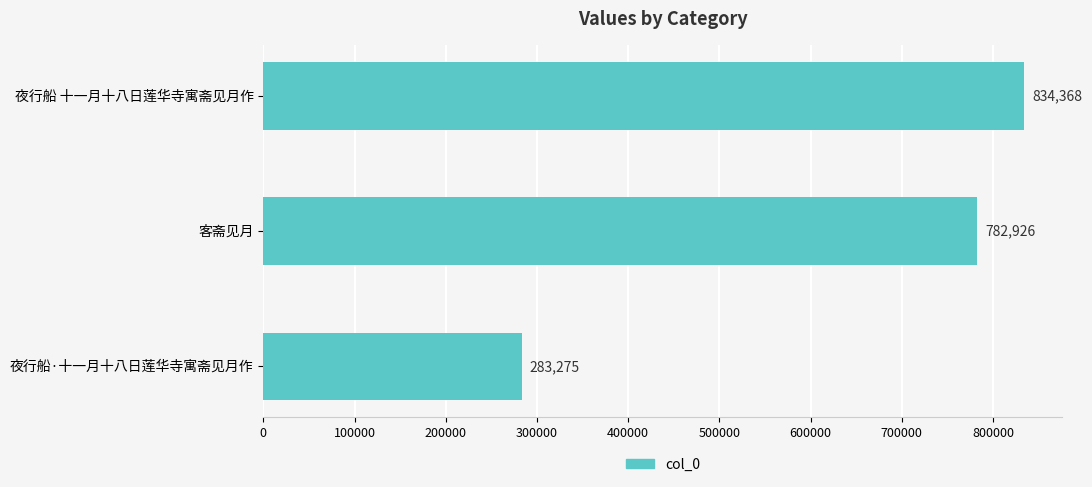

The value at 夜行船·十一月十八日莲华寺寓斋见月作 is 491608. True or false?

False